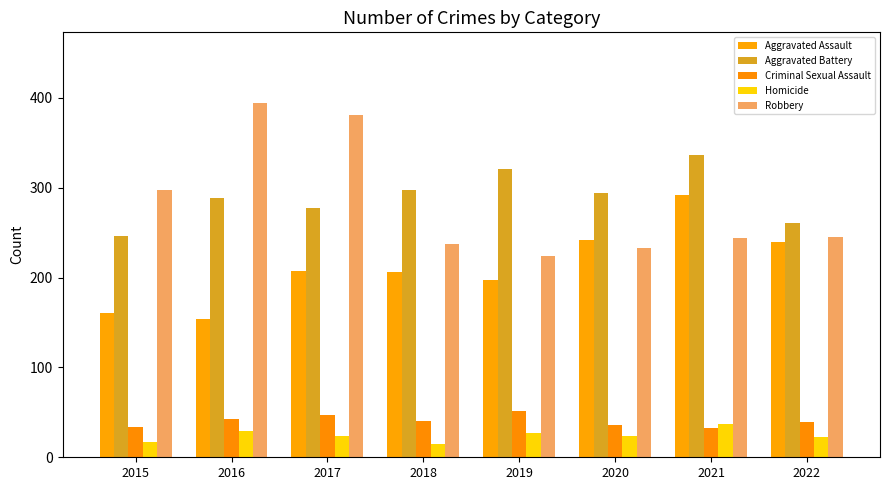

List the series in order of their peak value, lowest first.

Homicide, Criminal Sexual Assault, Aggravated Assault, Aggravated Battery, Robbery